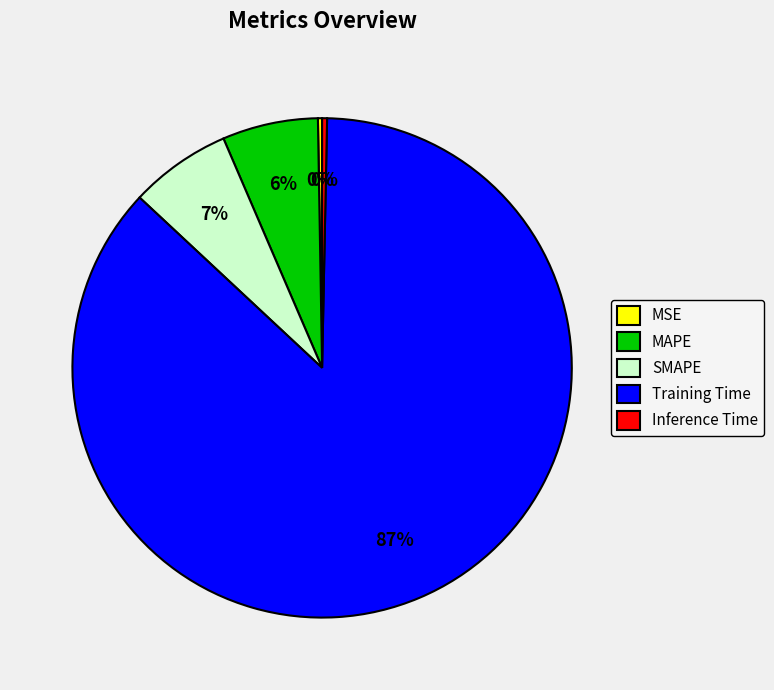

Which category has the biggest portion of the pie?

Training Time